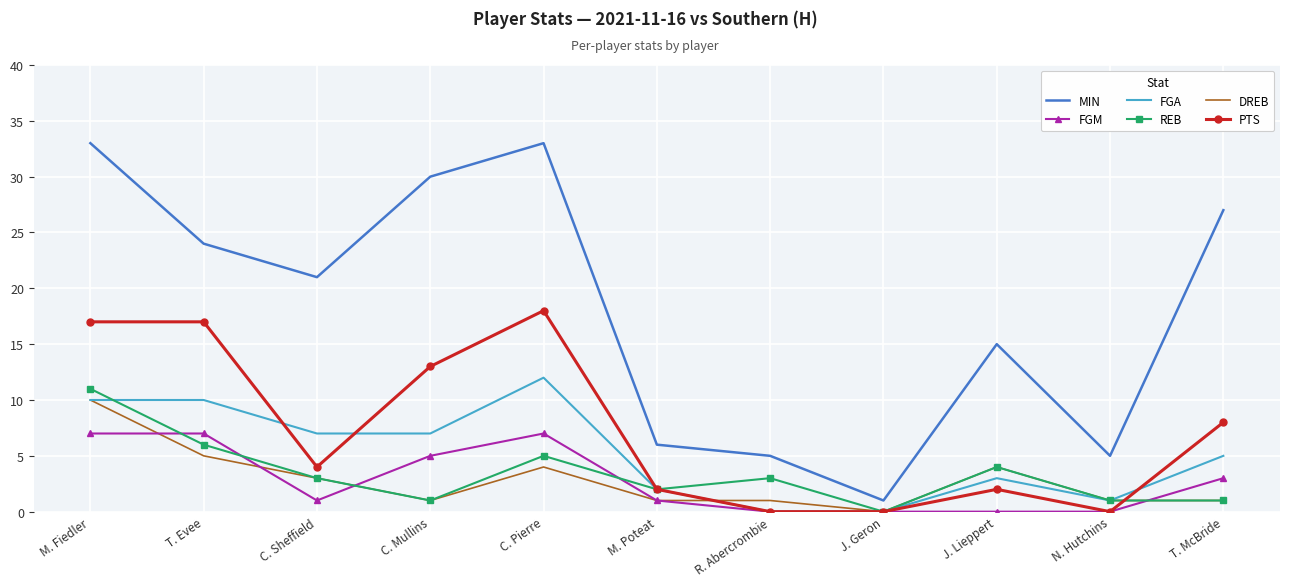

At which category is the sum across all series the highest?

M. Fiedler